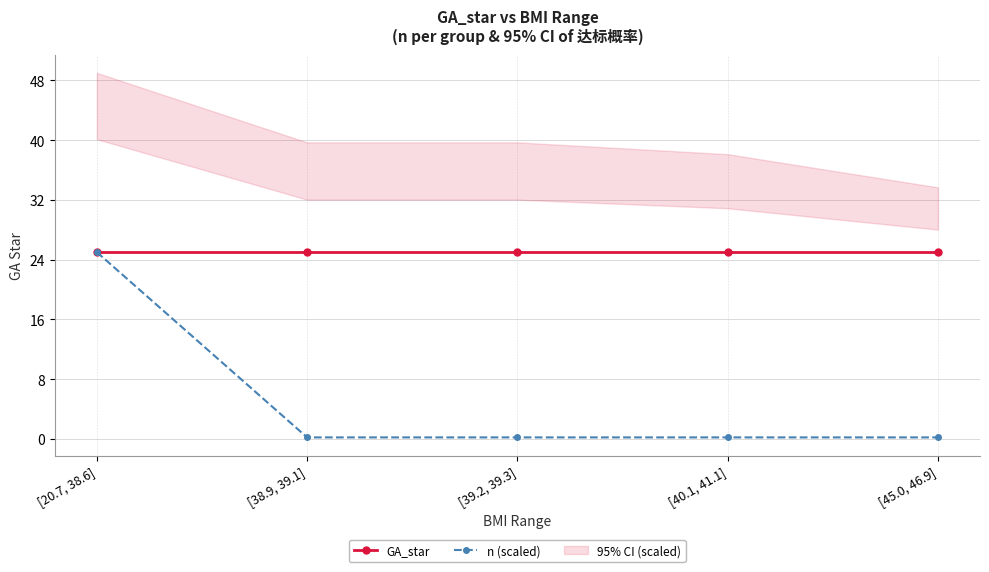

True or false: GA_star and n (scaled) intersect in this chart.

False